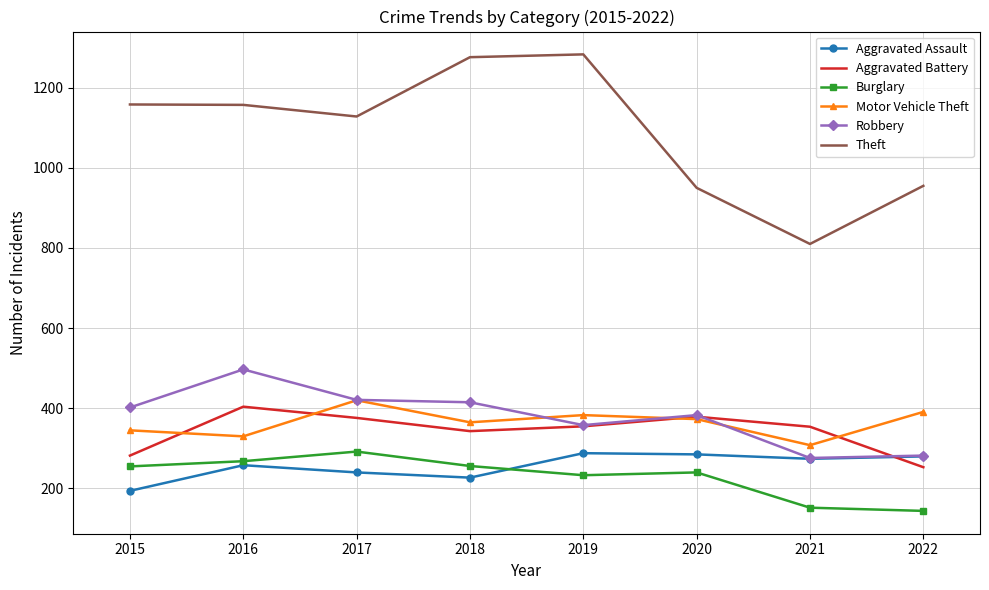

True or false: Theft and Aggravated Assault cross at least once.

False